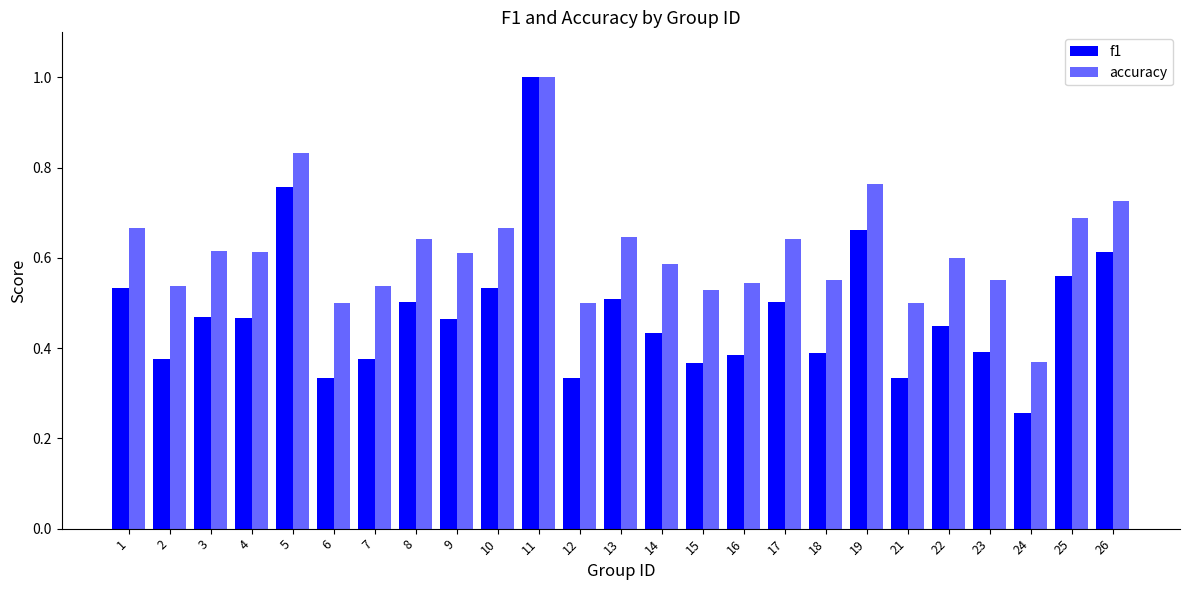

Does the chart contain any negative values?

No